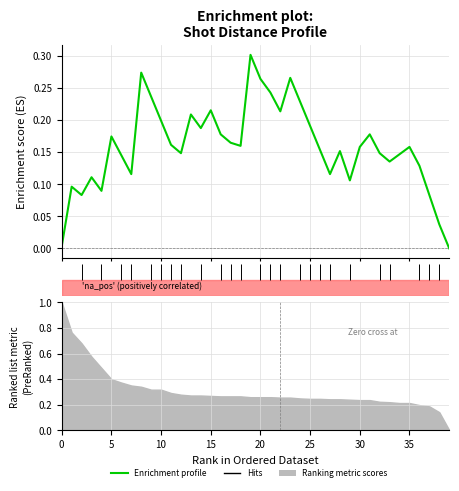

What is the average value?

0.2